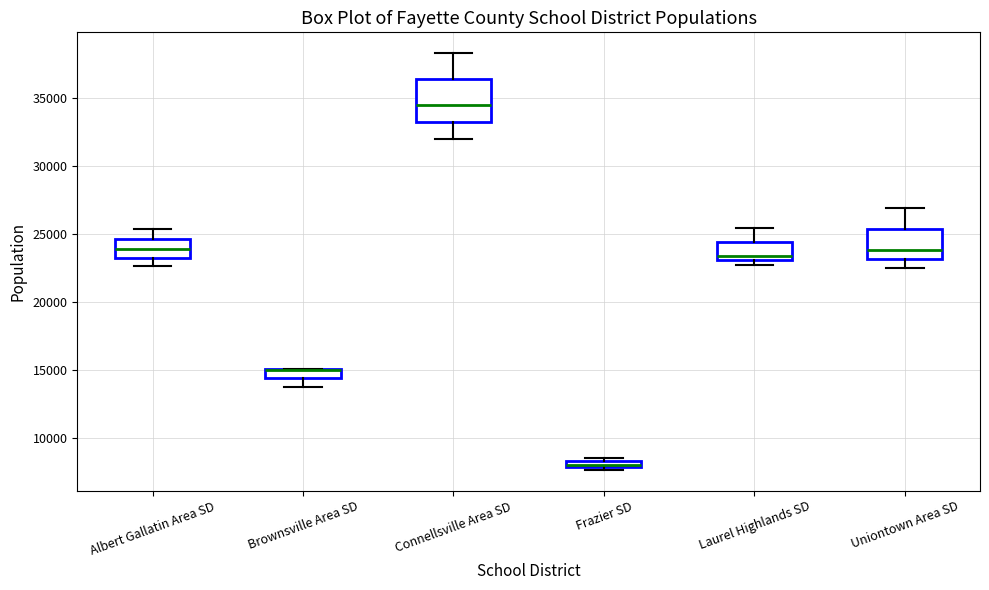

Which box is the tallest, from its lower edge to its upper edge?

Connellsville Area SD